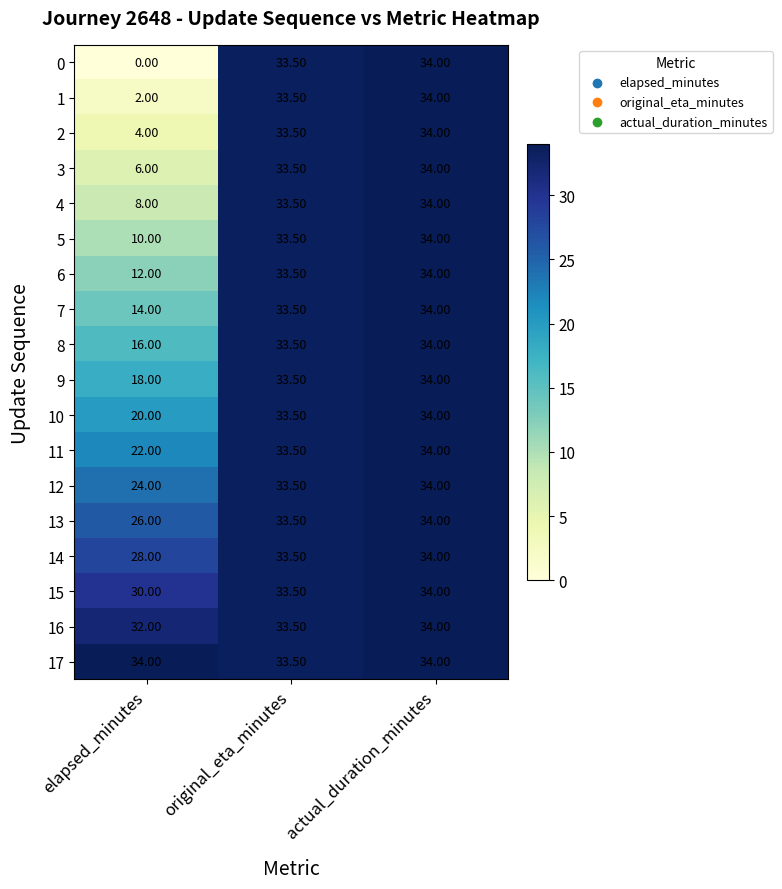

Rank the categories by 12 value from highest to lowest.

actual_duration_minutes, original_eta_minutes, elapsed_minutes